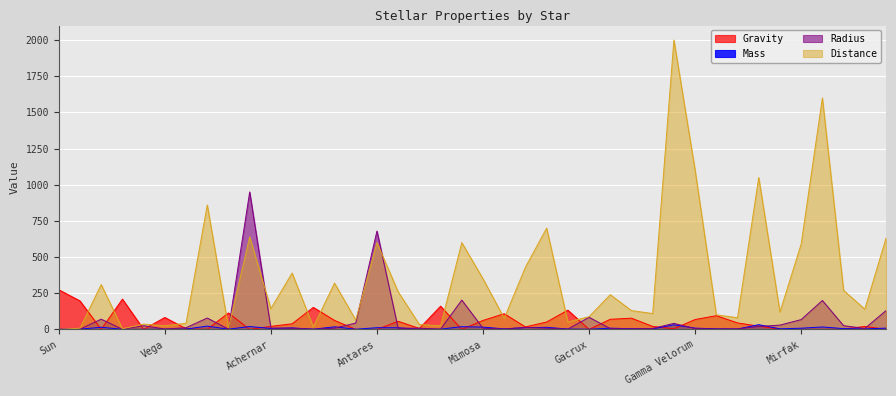

Reading left to right, transcribe all the data shown in this chart.

Gravity: 274.3	197.0	0.8	209.5	0.5	82.8	5.0	1.0	114.0	0.0	21.2	38.9	152.4	62.3	0.2	0.0	56.2	6.7	160.8	0.1	62.2	108.5	17.5	51.4	133.3	0.1	70.1	77.7	20.8	5.0	68.6	94.9	45.1	22.6	1.3	0.5	0.1	2.3	20.8	0.1
Mass: 1.0	2.1	15.0	1.1	1.1	2.2	2.6	23.0	1.5	20.0	6.7	10.5	1.8	18.0	1.5	12.0	11.4	1.9	1.9	19.0	16.0	3.8	12.5	14.5	2.8	1.5	8.6	5.0	3.5	32.0	9.0	4.0	2.9	33.0	4.2	8.5	17.0	5.7	3.5	9.0
Radius: 1.0	1.7	71.0	1.2	26.0	2.7	12.0	78.9	1.9	950.0	9.3	8.6	1.8	8.9	44.0	680.0	7.5	8.8	1.8	203.0	8.4	3.1	14.0	8.8	2.4	84.0	5.8	4.2	6.8	42.0	6.0	3.4	4.2	20.0	30.0	68.0	200.0	26.0	6.8	130.0
Distance: 0.0	8.6	310.0	4.4	37.0	25.0	43.0	860.0	11.4	640.0	144.0	390.0	17.0	320.0	65.0	600.0	260.0	34.0	25.0	600.0	350.0	77.0	430.0	700.0	52.0	88.0	240.0	130.0	110.0	2000.0	1100.0	101.0	81.0	1050.0	120.0	590.0	1600.0	270.0	140.0	630.0